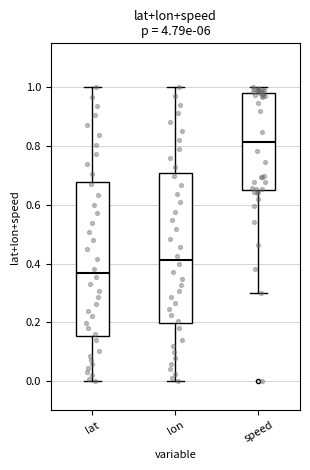

Which box's median line is the highest?

speed